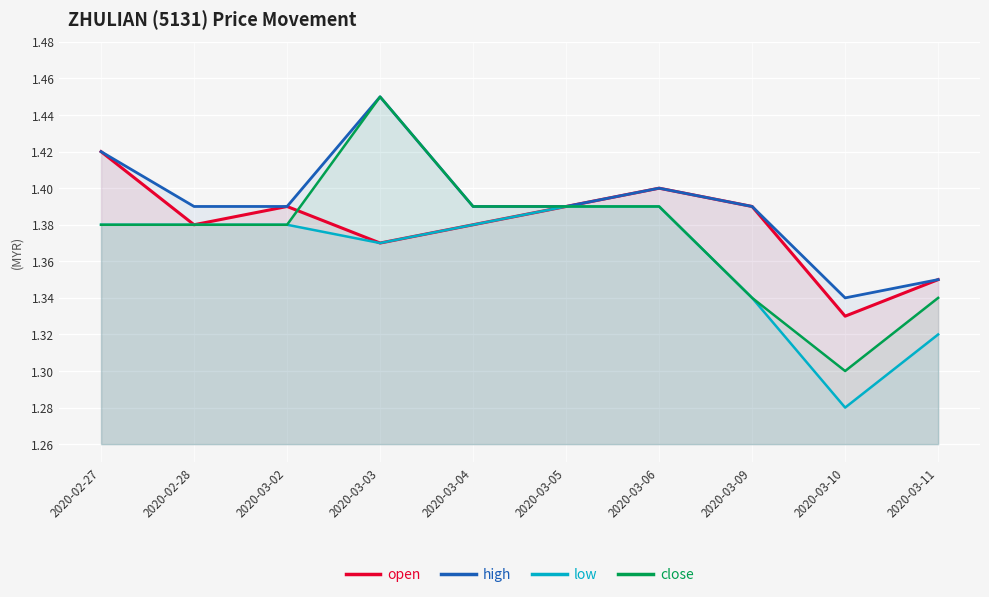

Between 2020-02-27 and 2020-03-04, which is larger?

2020-02-27